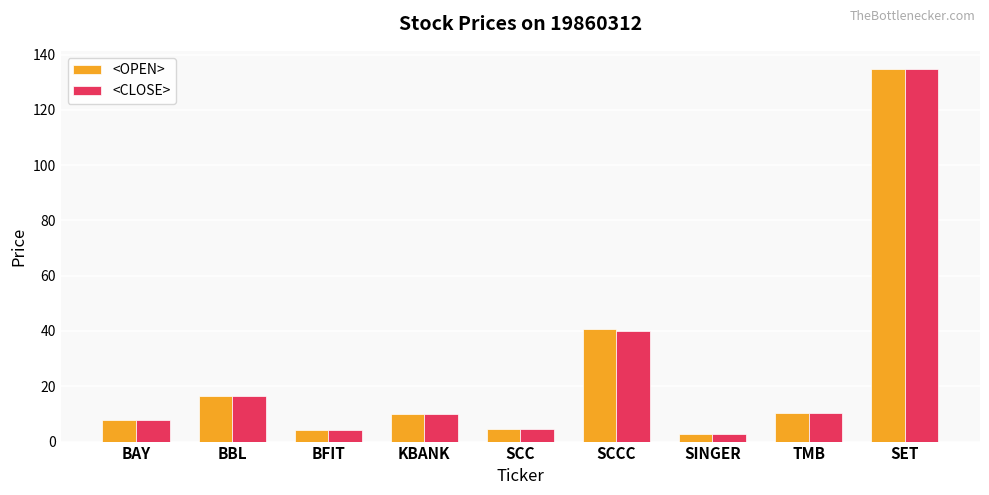

What is the average value of the <CLOSE> series?

25.7